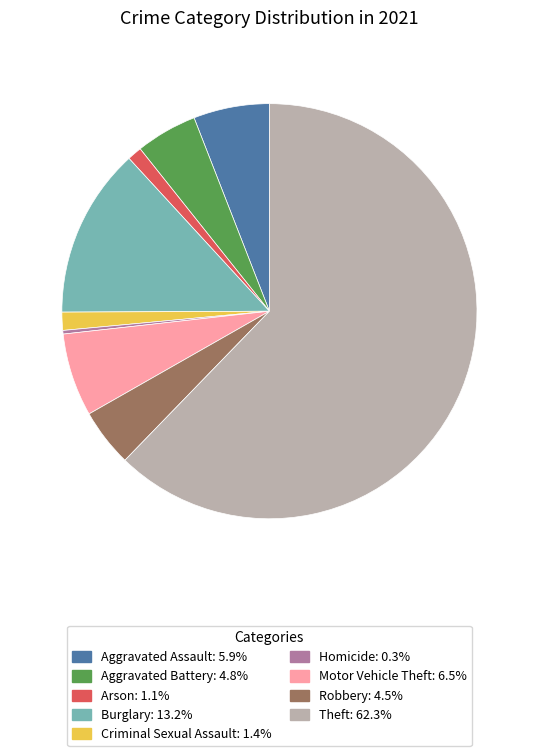

Is there a majority slice in this chart?

Yes